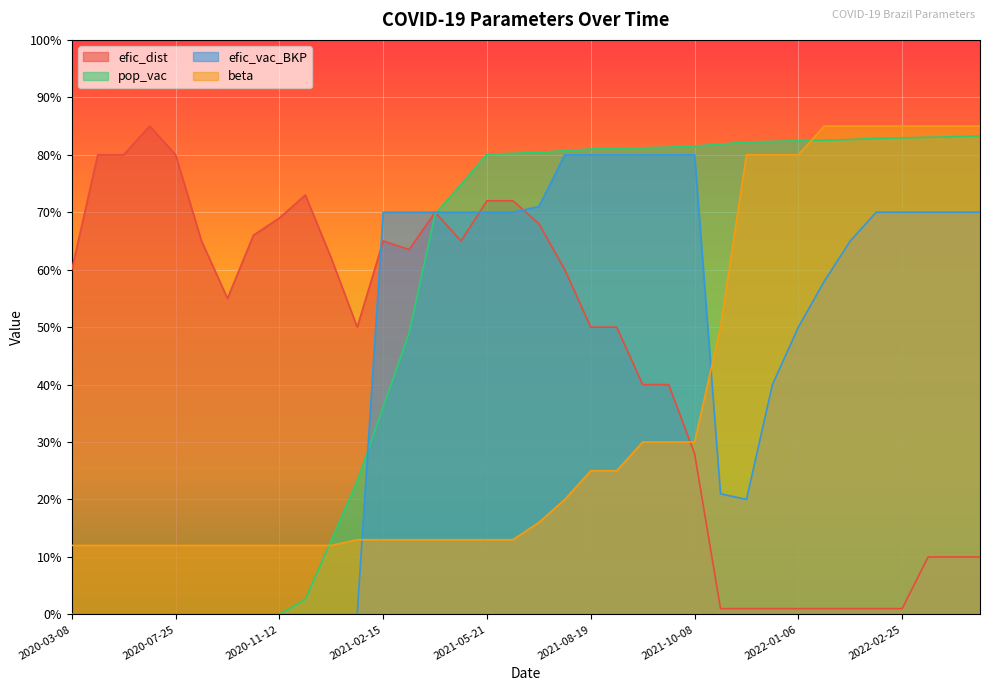

True or false: beta has more than 1 interior local peaks.

False